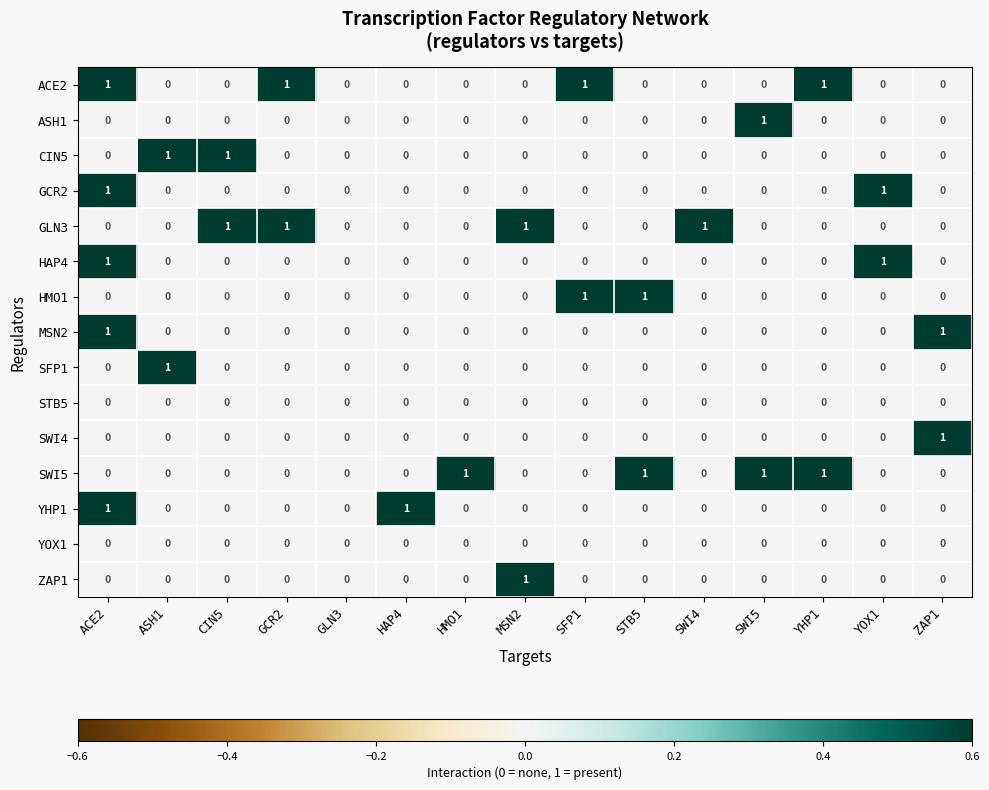

True or false: ZAP1 has a value of 0 at HAP4.

True